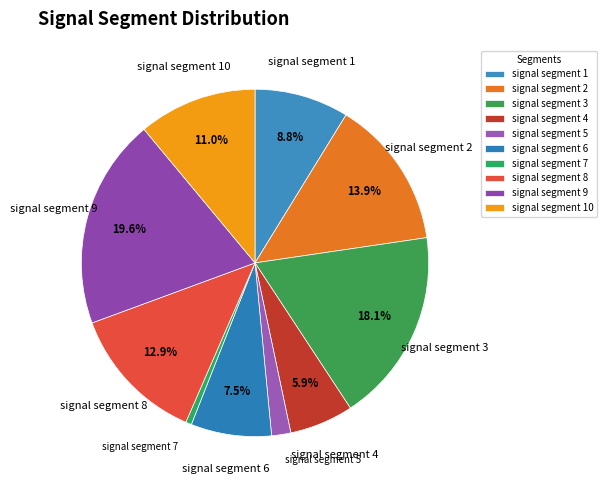

Which category has the biggest portion of the pie?

signal segment 9